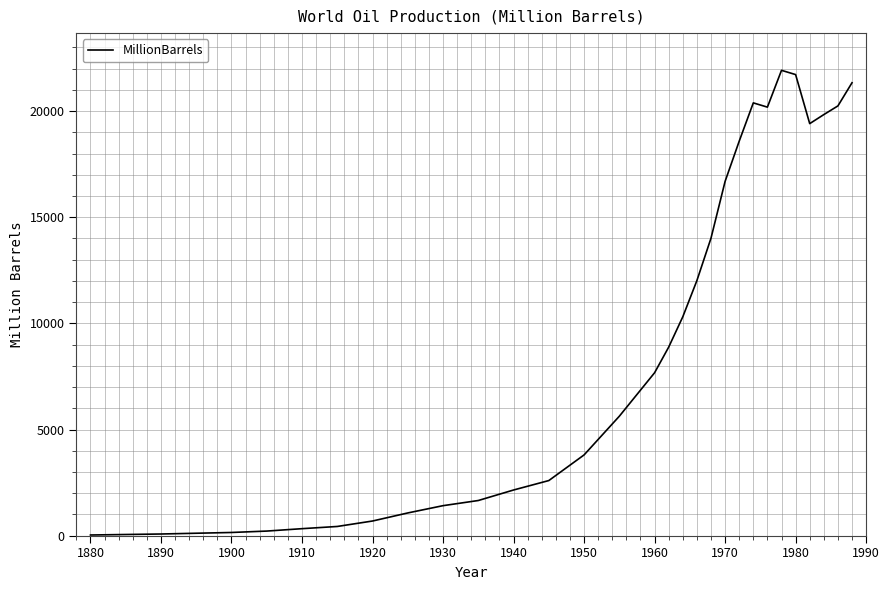

What is the greatest value displayed?

21922